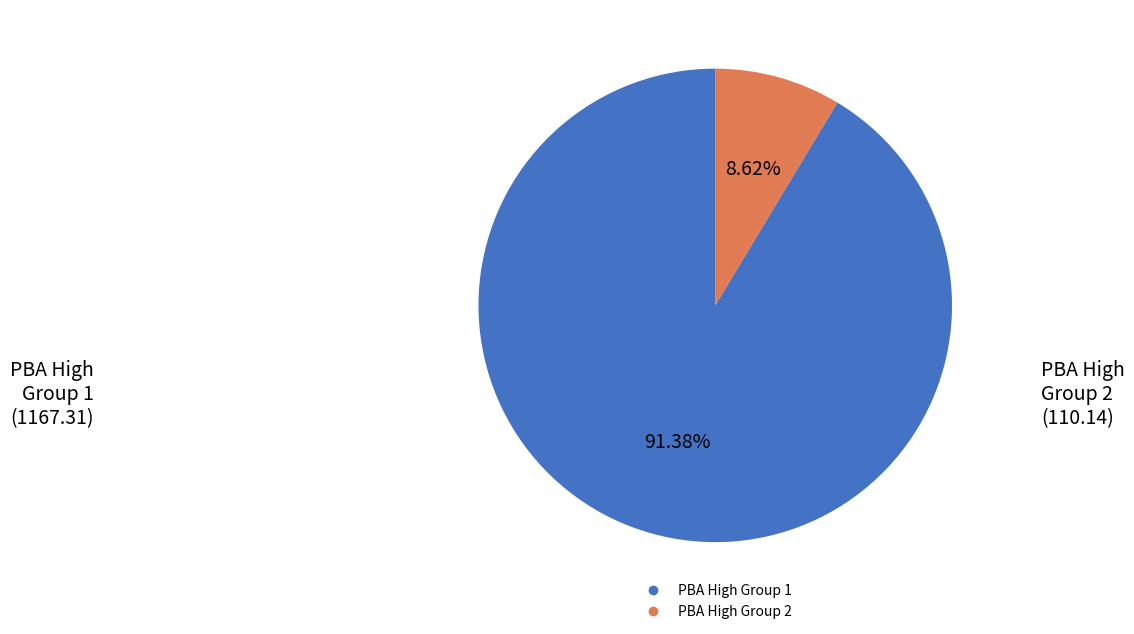

Does any single category account for the majority?

Yes